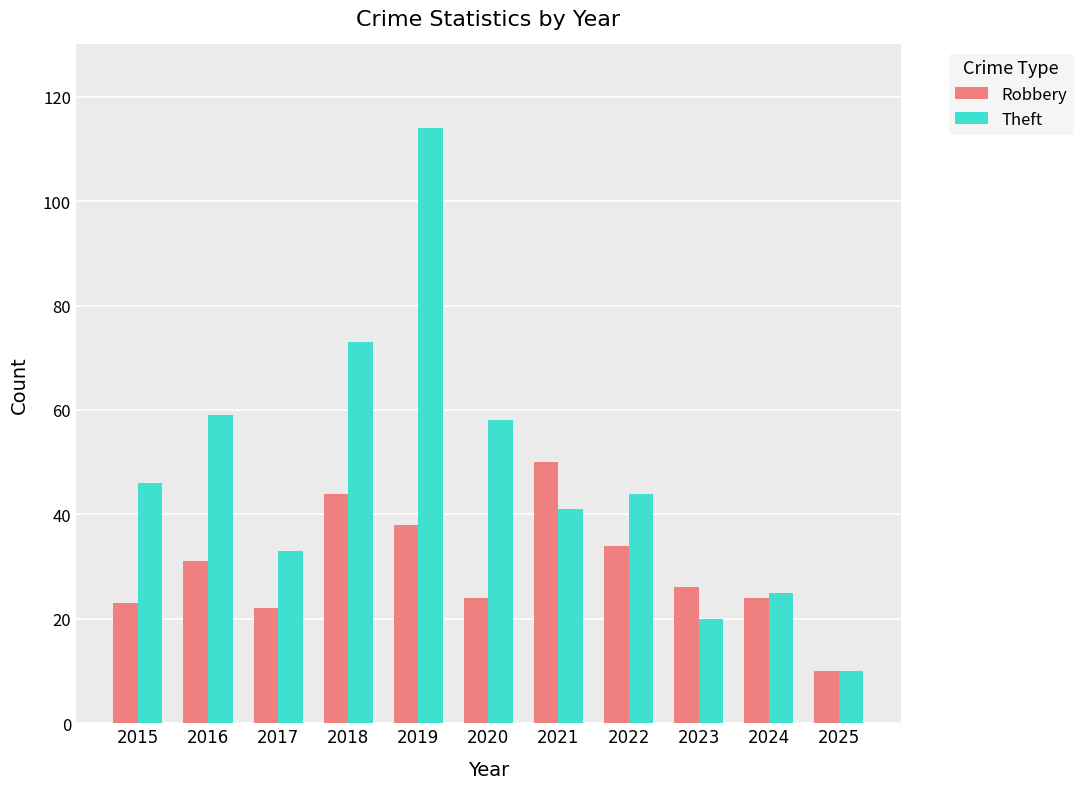

What is the total value across all series at 2024?

49